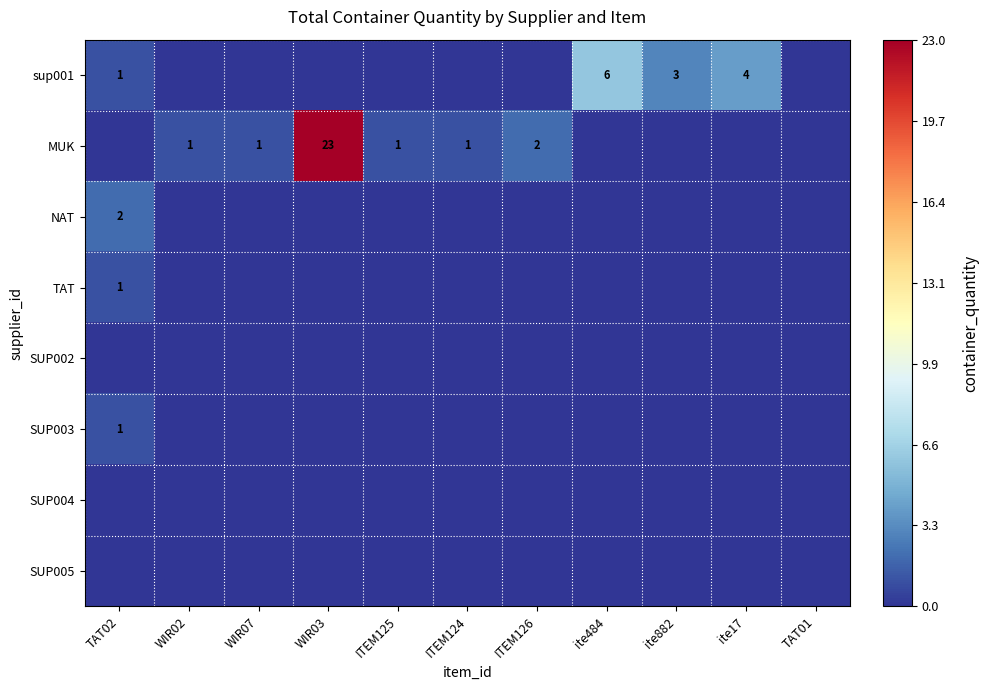

The SUP003 series shows 1 at TAT02. True or false?

True